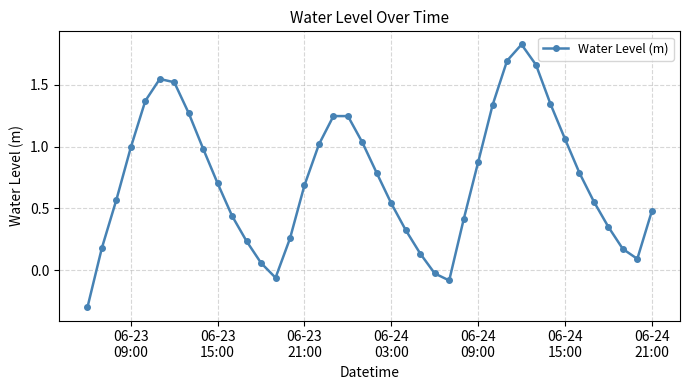

What is the average value?

0.7